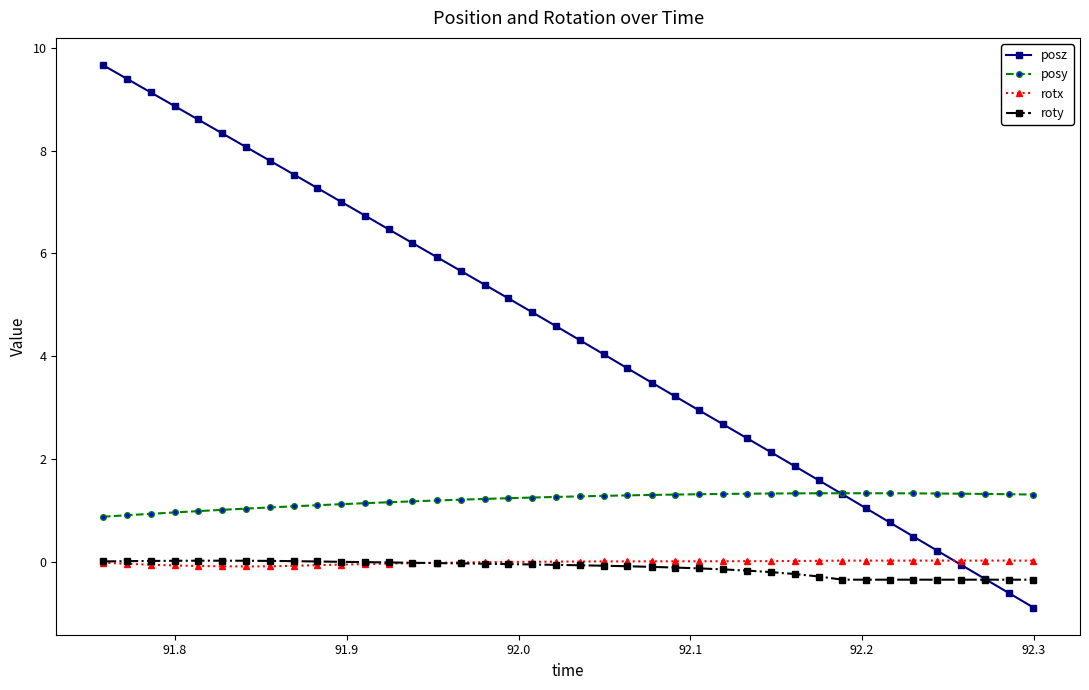

What is the value of the posy point at the 15th from the left?

1.2